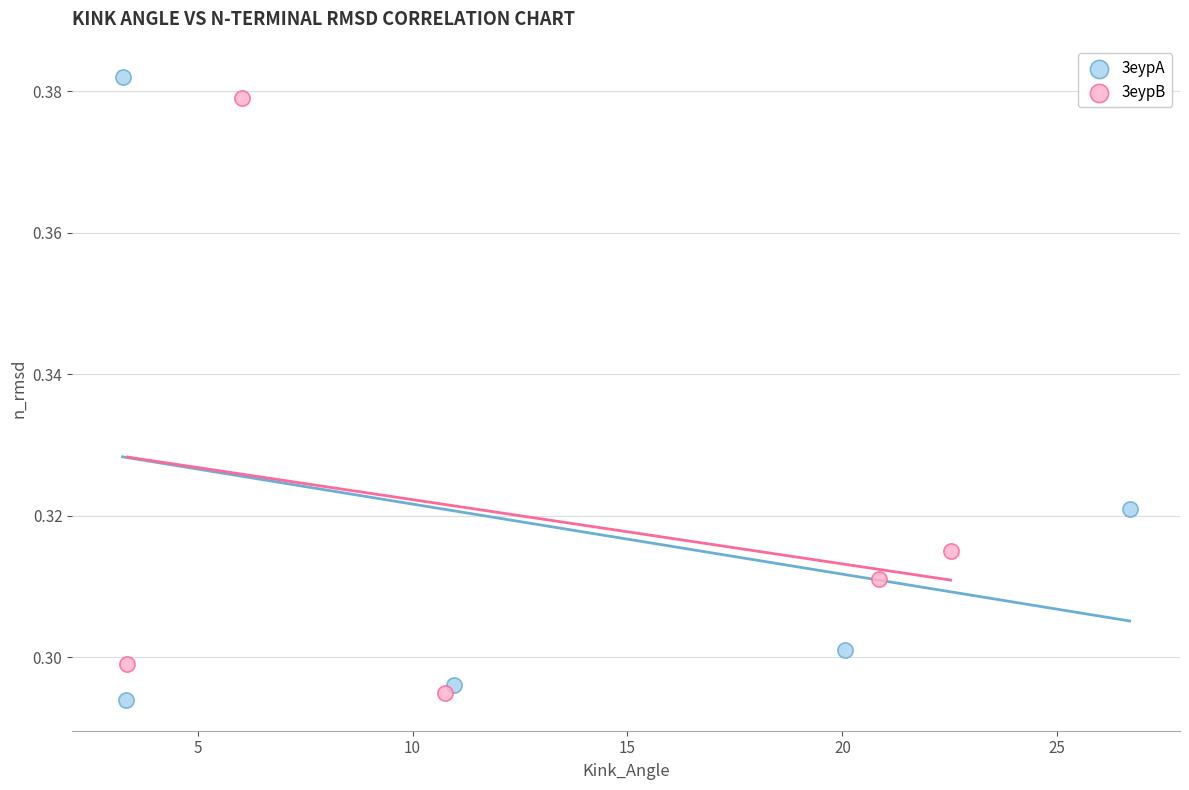

What are all the series names shown in the legend?

3eypA, 3eypB